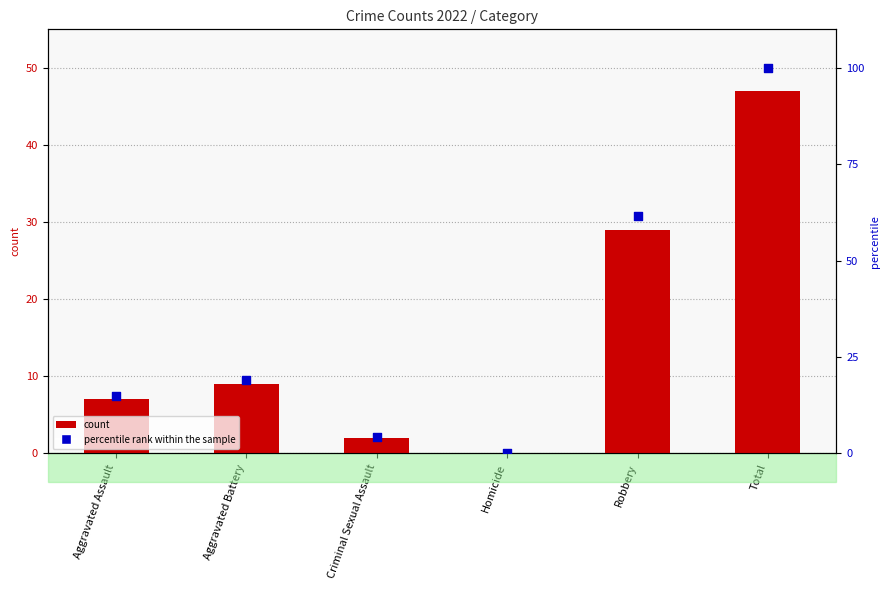

Which series contains the highest Y value?

percentile rank within the sample